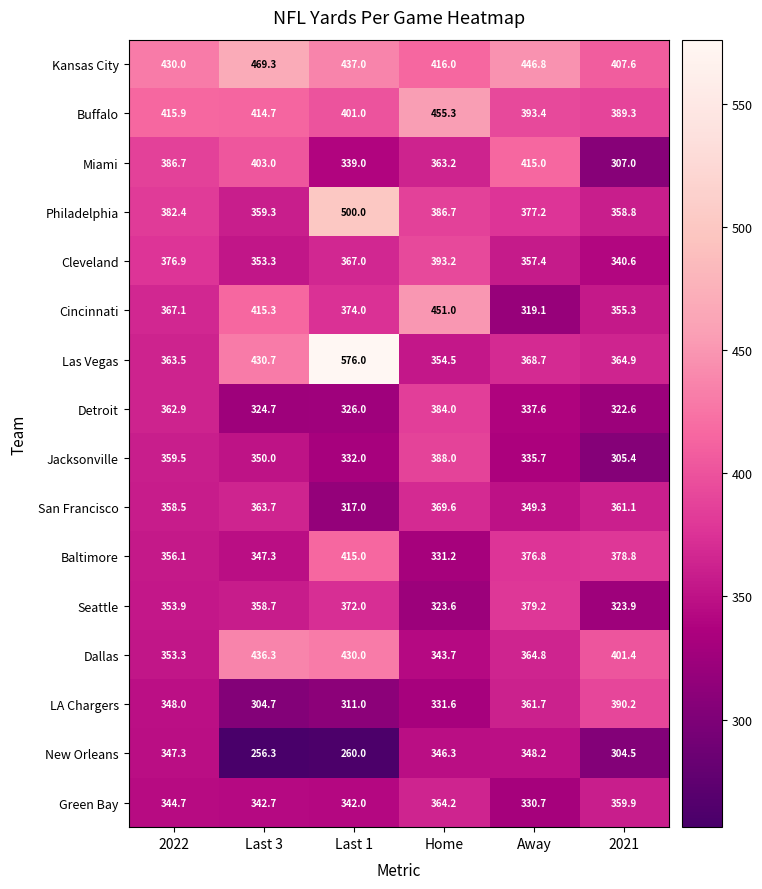

Count the number of data series in this chart.

16